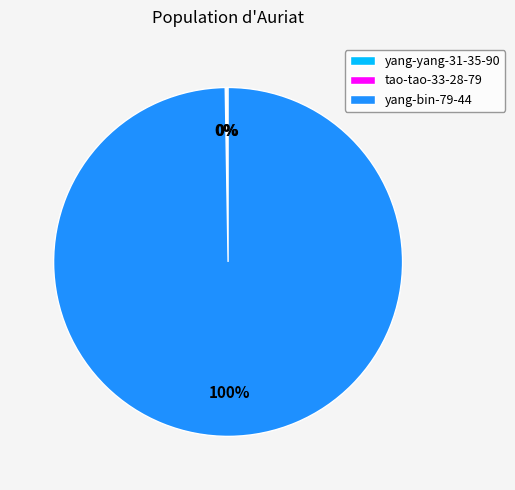

To the nearest percent, what is the difference between the largest and smallest slice percentages?

100%